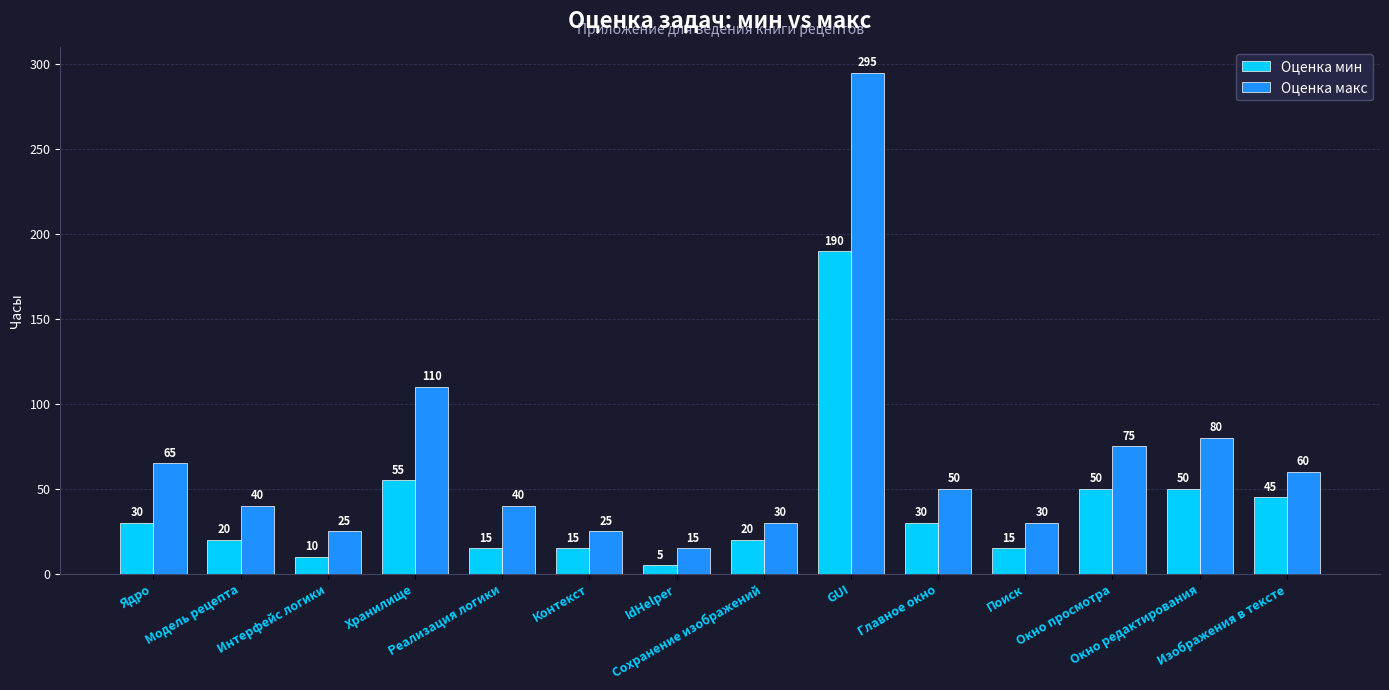

Is the value of Оценка макс at Хранилище greater than the value of Оценка мин at Хранилище?

Yes